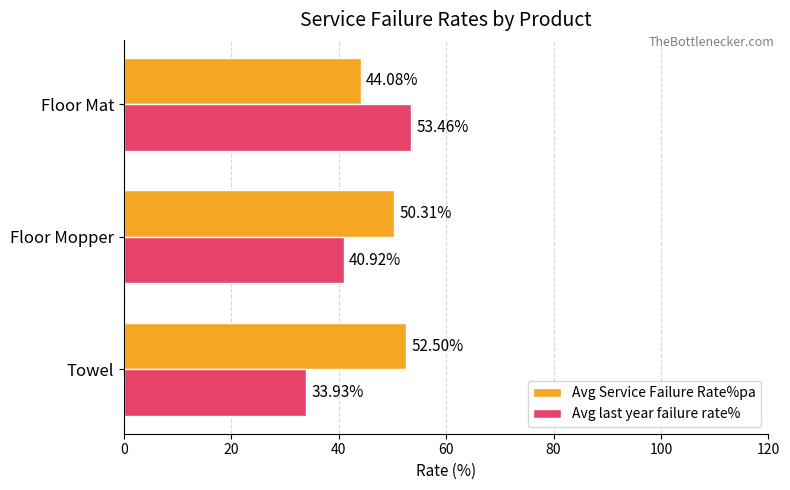

What is the total value across all series at Floor Mopper?

91.2